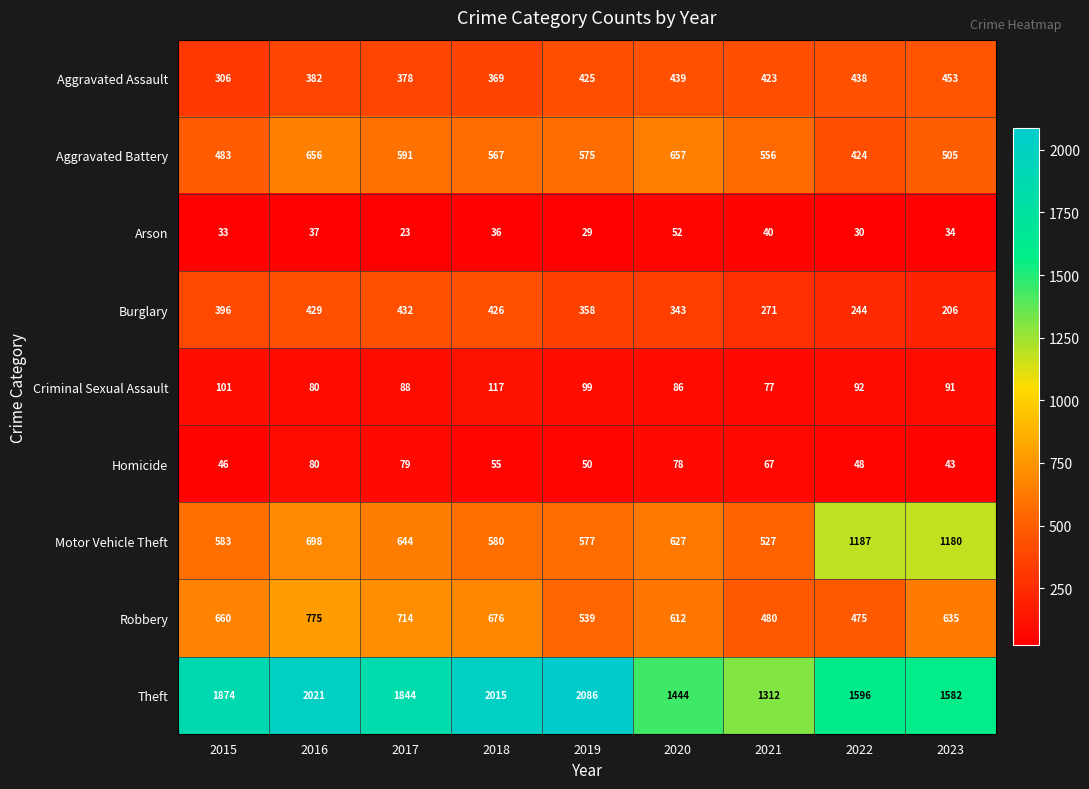

Count the number of categories in the chart.

9